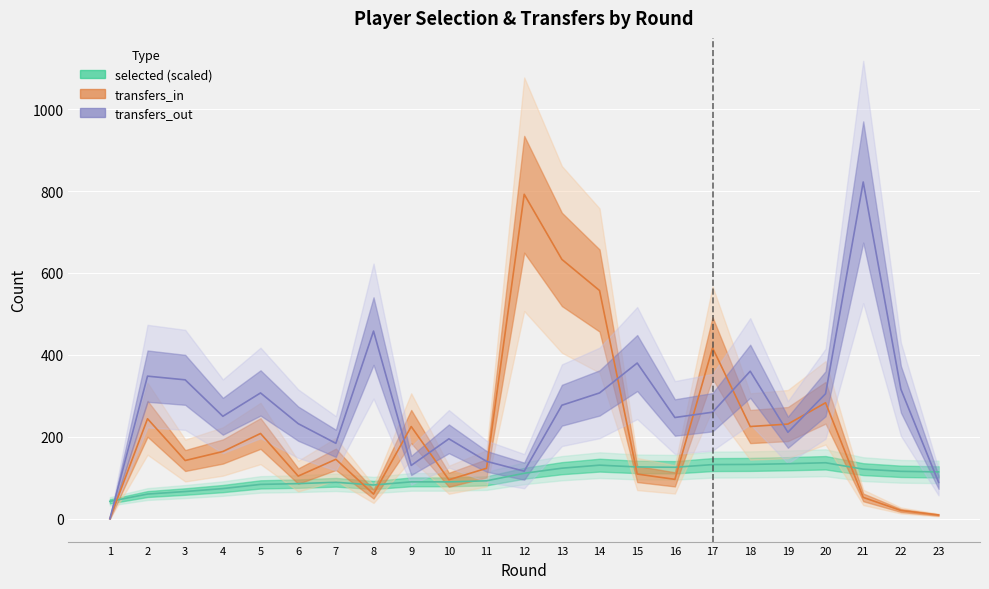

List the series in order of their peak value, lowest first.

selected (scaled), transfers_in, transfers_out